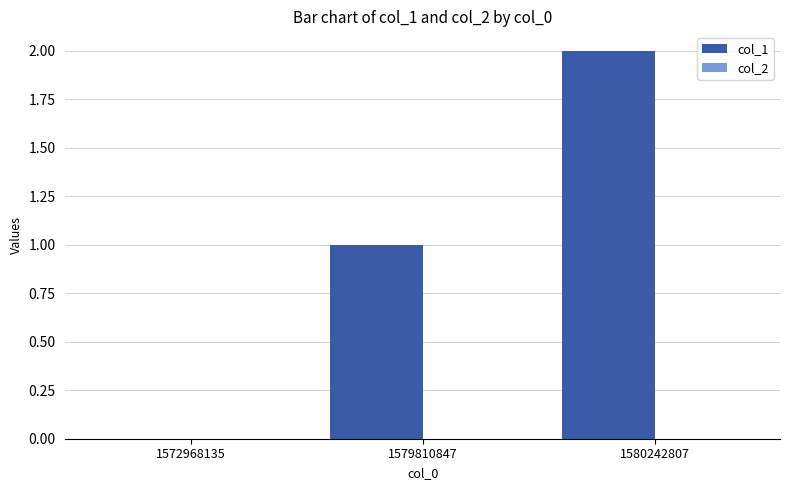

True or false: the data shows 1 at 1572968135.

False